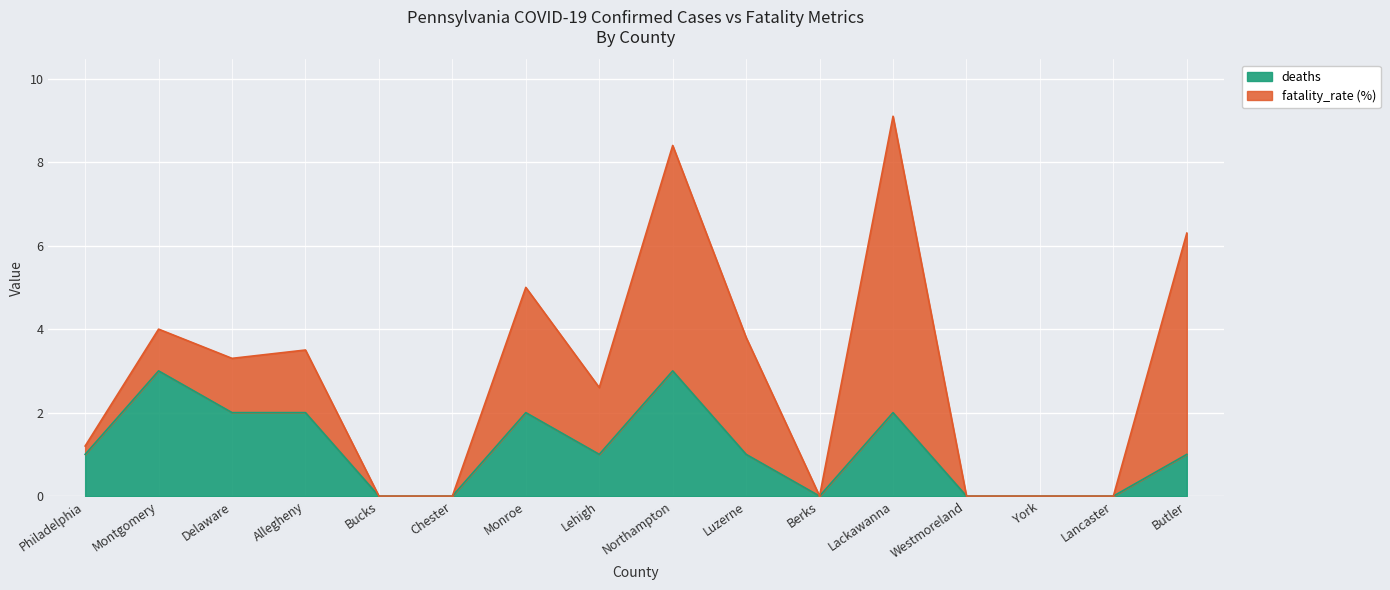

How many interior local valleys (lower than both neighbors) does the data have?

2